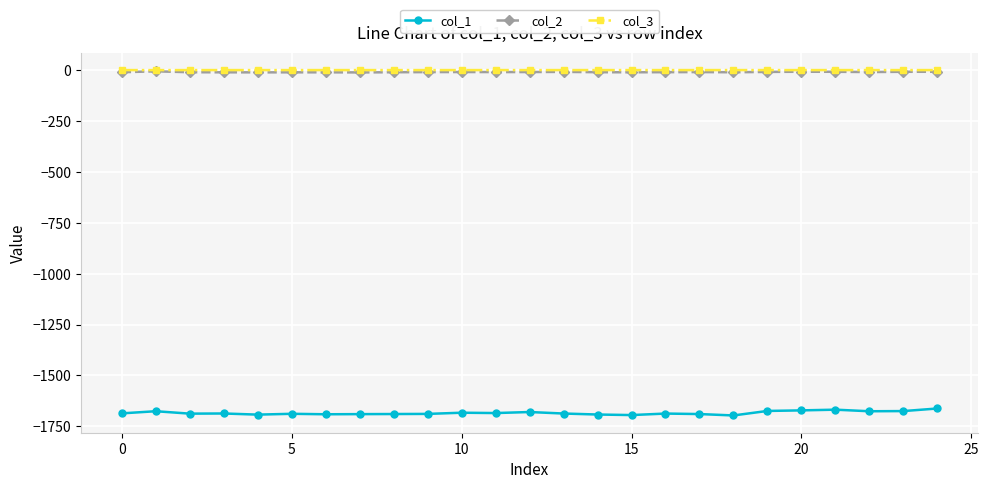

True or false: col_1 and col_3 intersect in this chart.

False